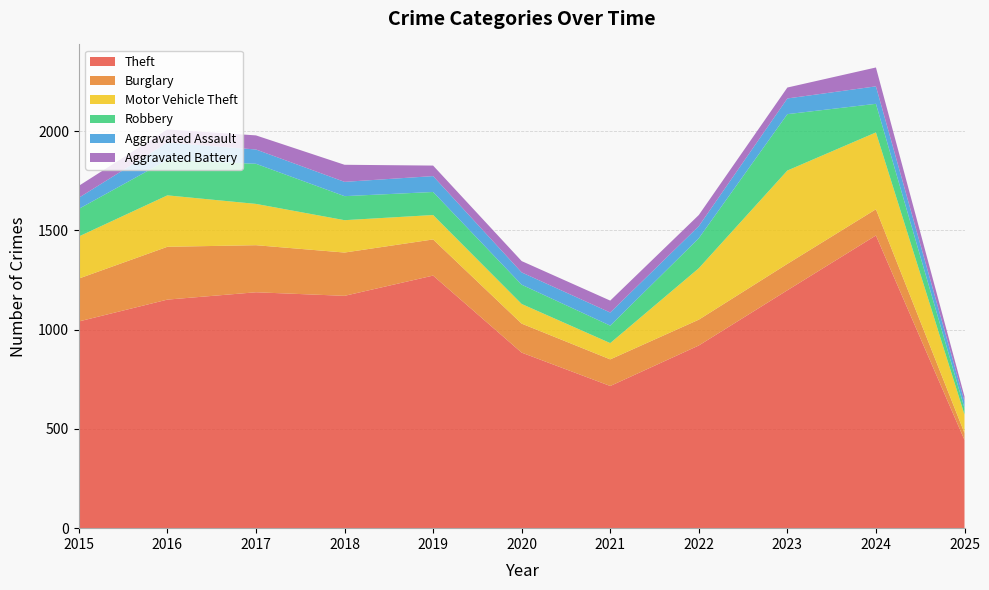

Reading left to right, list all the values displayed in this chart.

Theft: 1041	1151	1188	1170	1272	884	716	920	1198	1474	444
Burglary: 216	266	237	218	182	146	134	130	133	132	35
Motor Vehicle Theft: 212	259	208	163	123	99	82	259	470	387	93
Robbery: 139	178	202	121	116	97	88	151	284	144	32
Aggravated Assault: 56	88	72	72	80	62	66	61	79	88	34
Aggravated Battery: 60	66	71	86	53	57	60	56	55	95	25